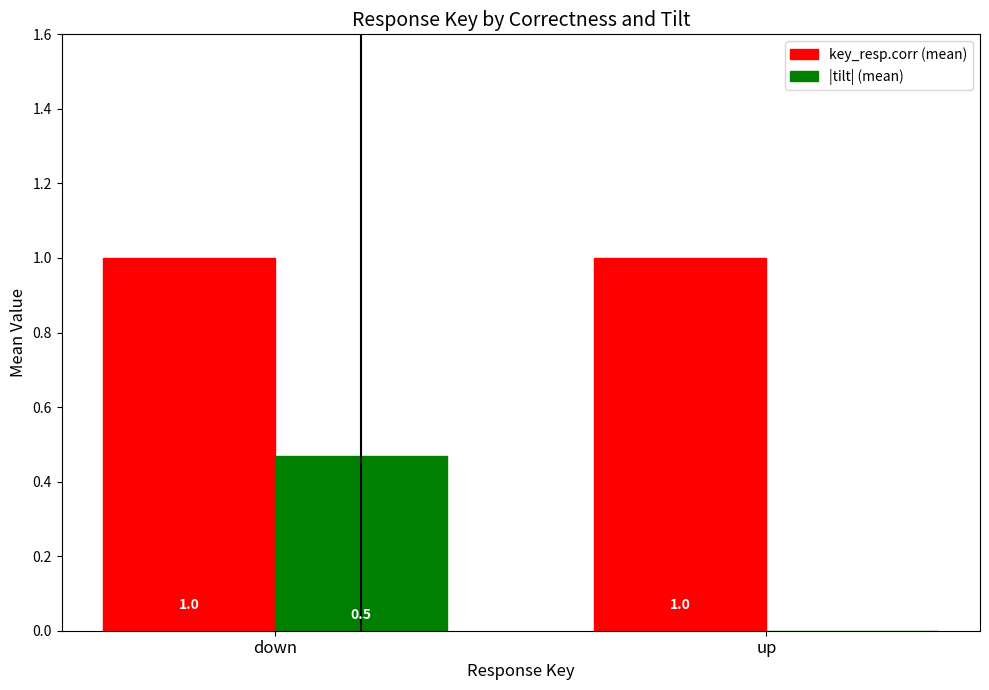

The |tilt| (mean) series shows 0.0 at up. True or false?

True